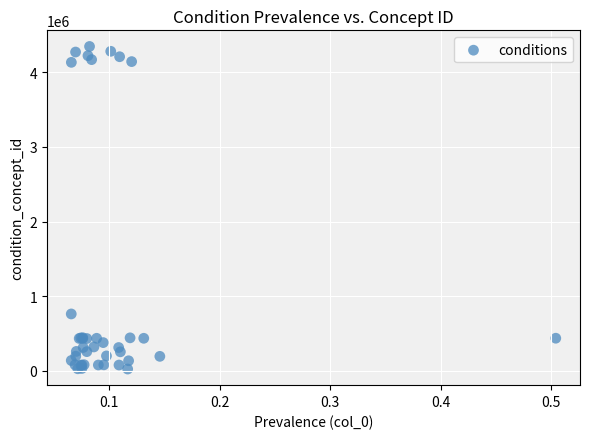

What Y value in the scatter plot is closest to 2185554?

762289